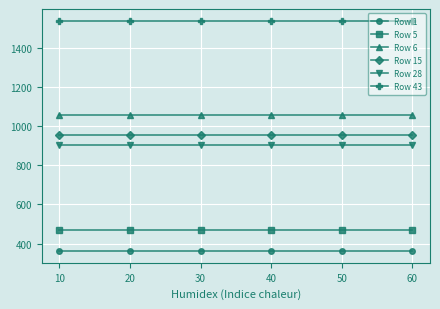

True or false: Row 43 has more than 2 interior local peaks.

False